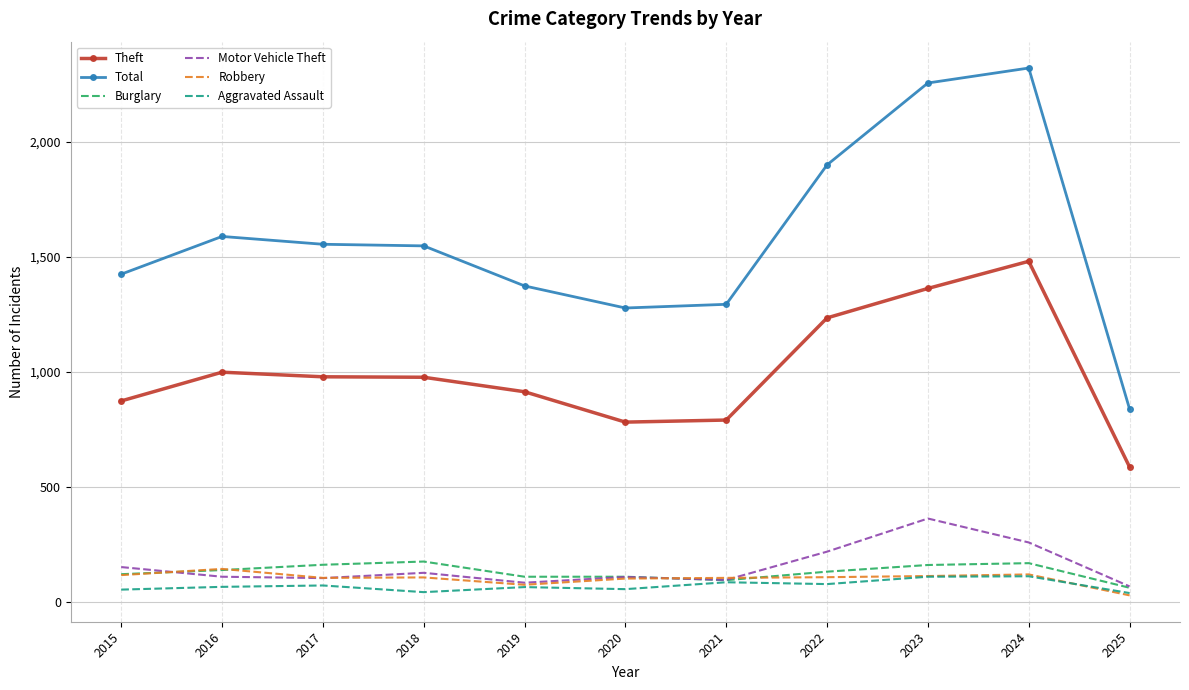

Which series changed the most between 2015 and 2021?

Total